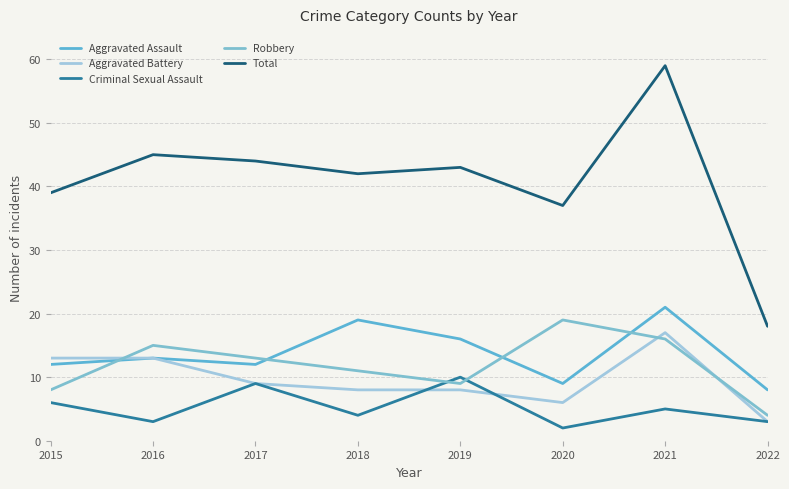

Does the chart have visible grid lines?

Yes